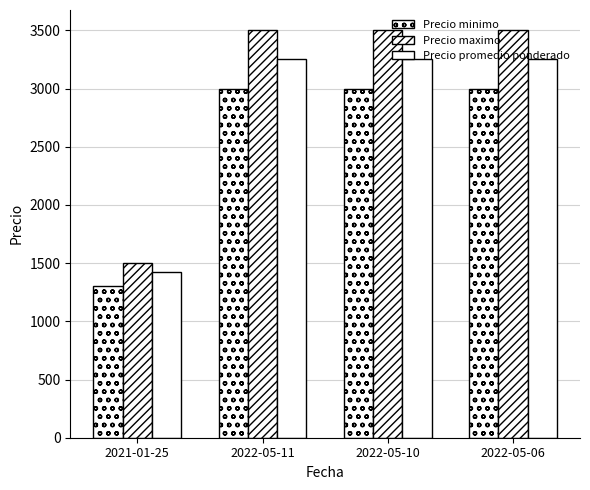

Are the bars grouped side by side (vs. stacked)?

Yes